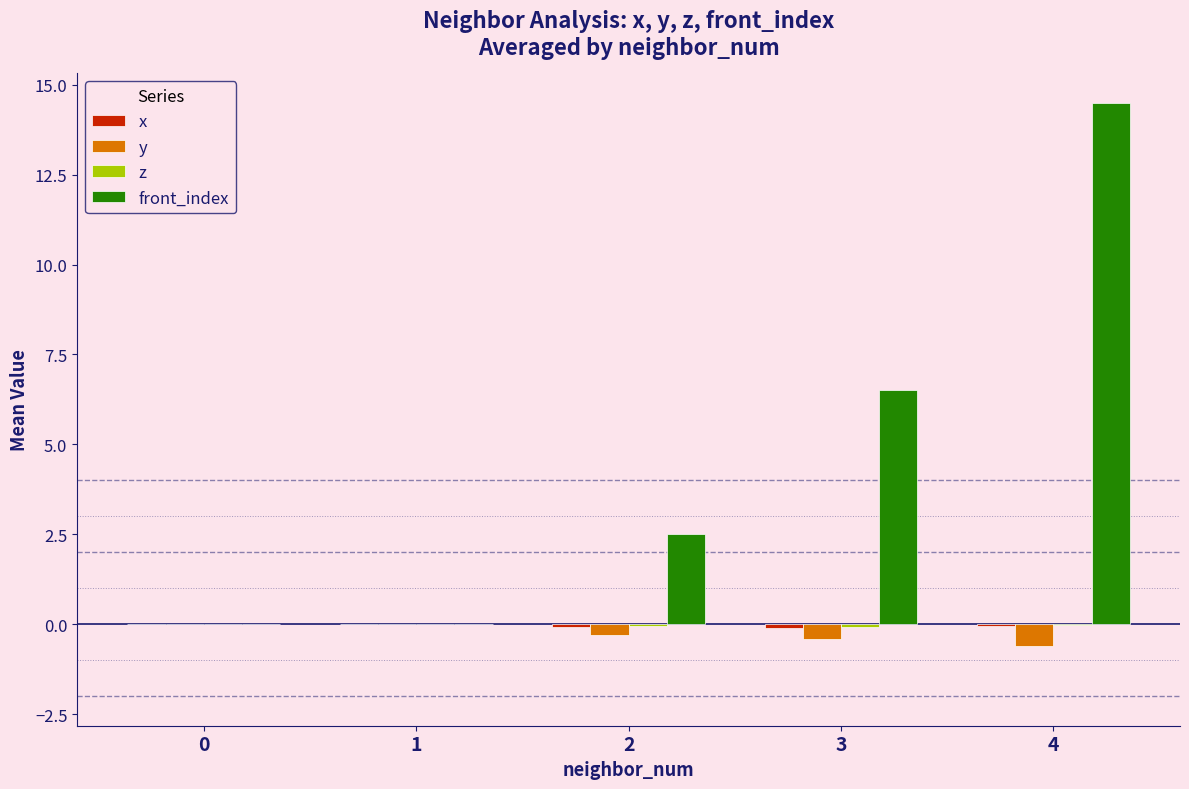

Which category has the highest value across all series?

4